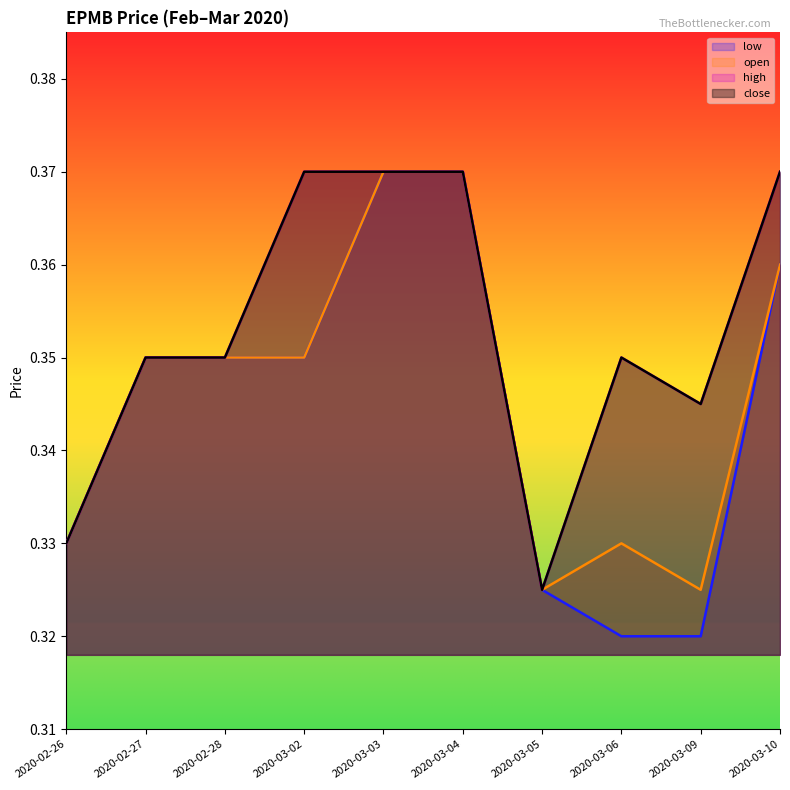

True or false: open and high cross at least once.

False